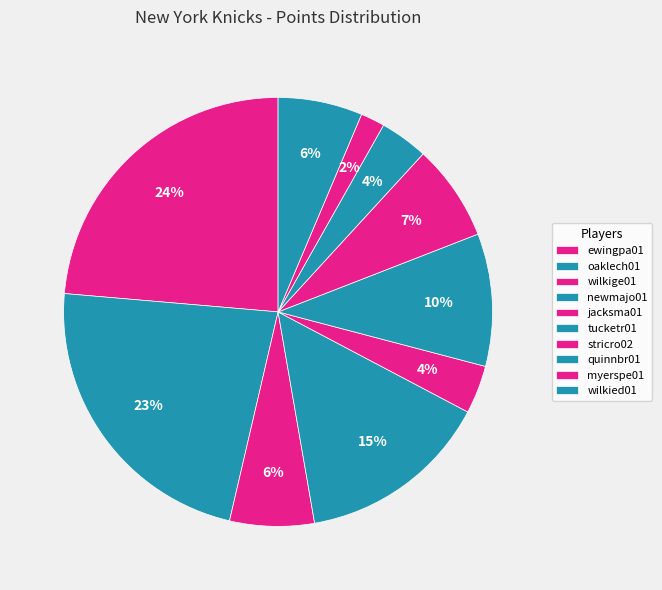

To the nearest percent, what is the average slice percentage?

10%